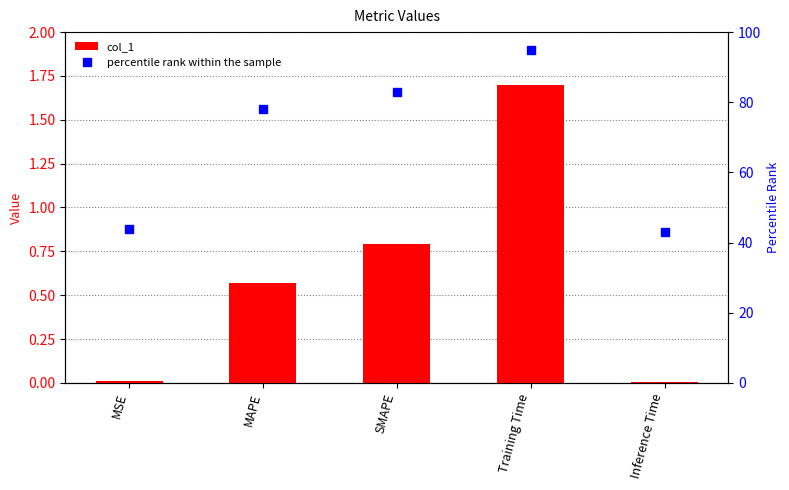

What is the label of the 5th bar from the left?

Inference Time